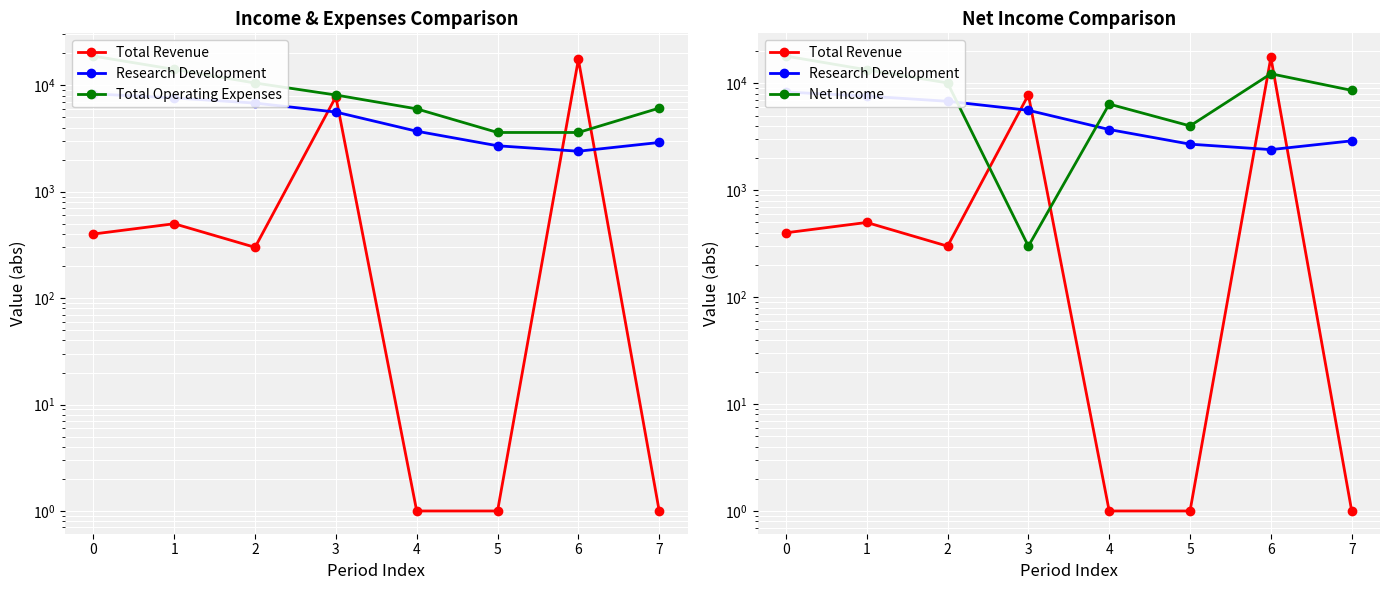

What is the value of the Net Income point at the 3rd from the left?

10100